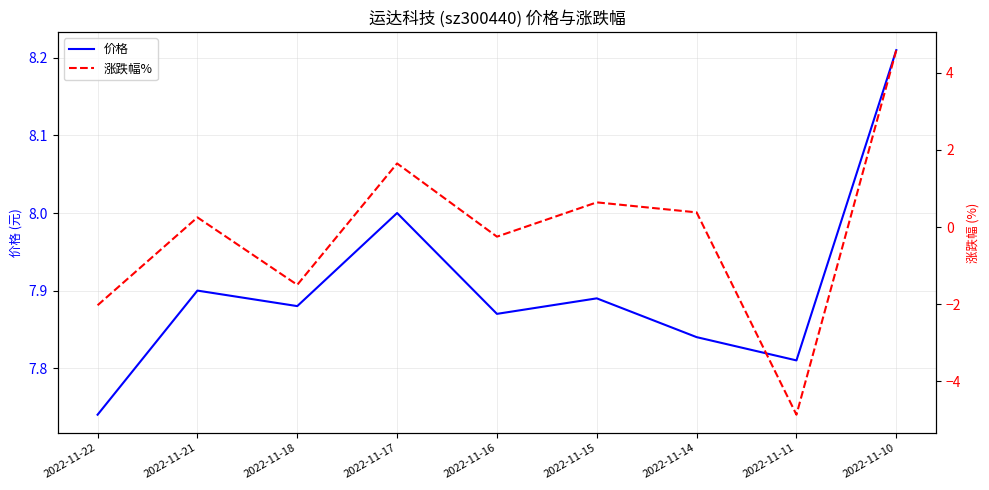

Is the value of 价格 at 2022-11-14 greater than the value of 涨跌幅% at 2022-11-10?

Yes